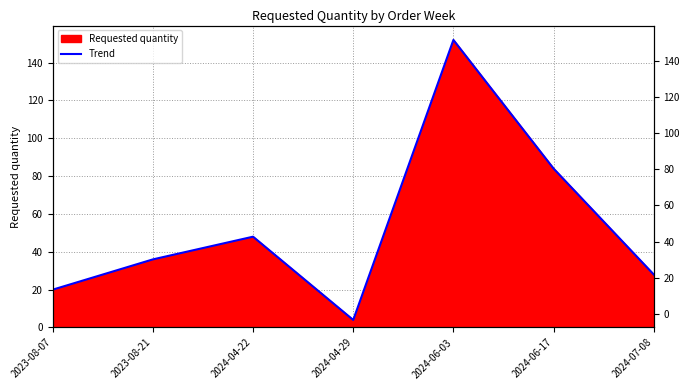

What is the label of the 2nd point from the right?

2024-06-17